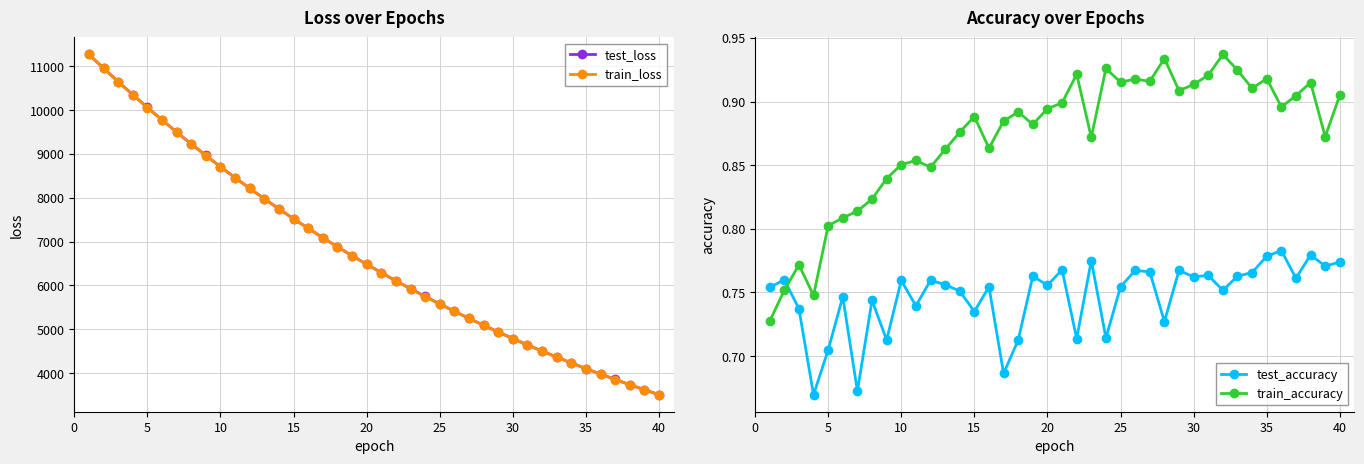

The value of train_loss at 20 is 2234.7. True or false?

False